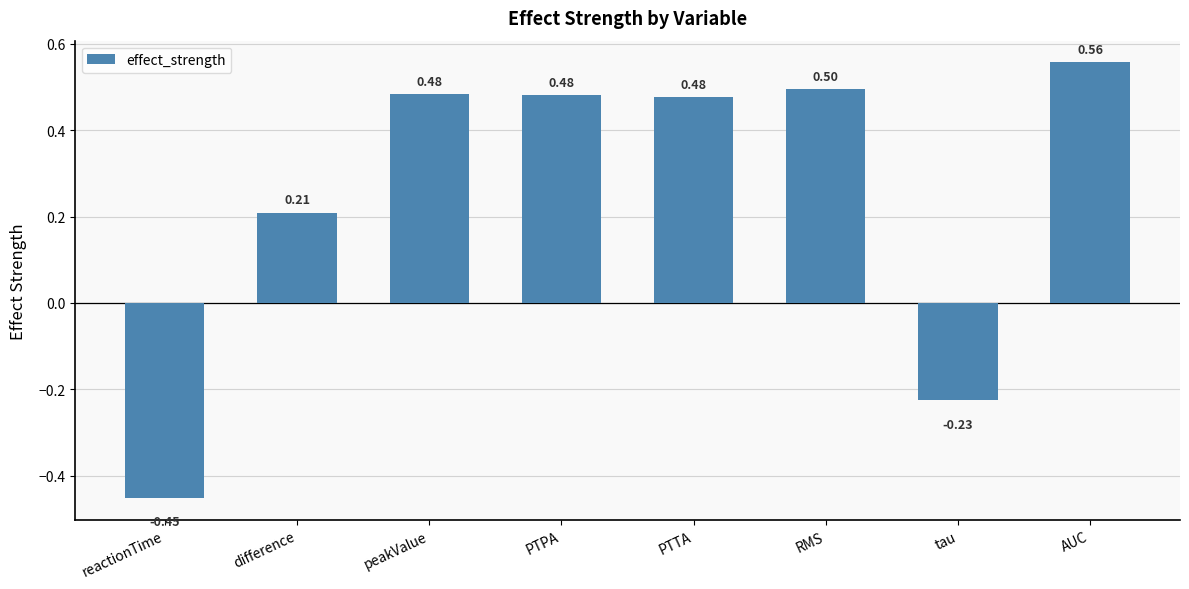

Where does the data first go above 0?

difference